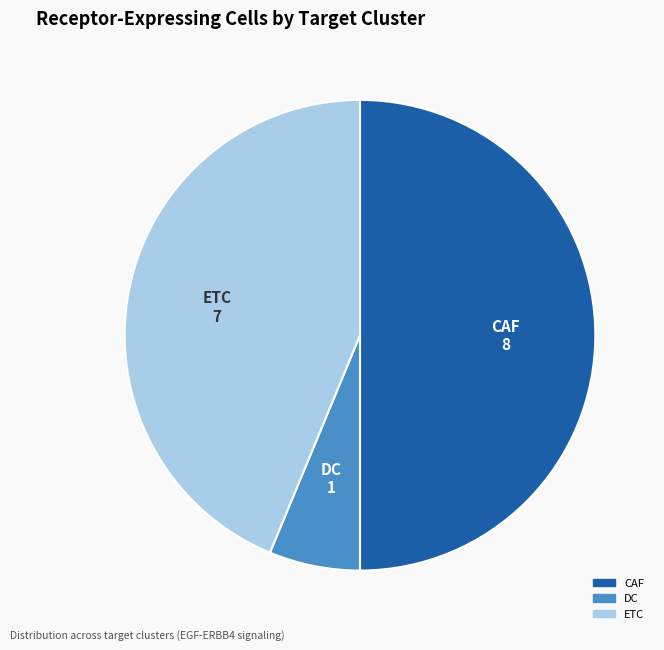

Rank the categories by value from highest to lowest.

CAF, ETC, DC